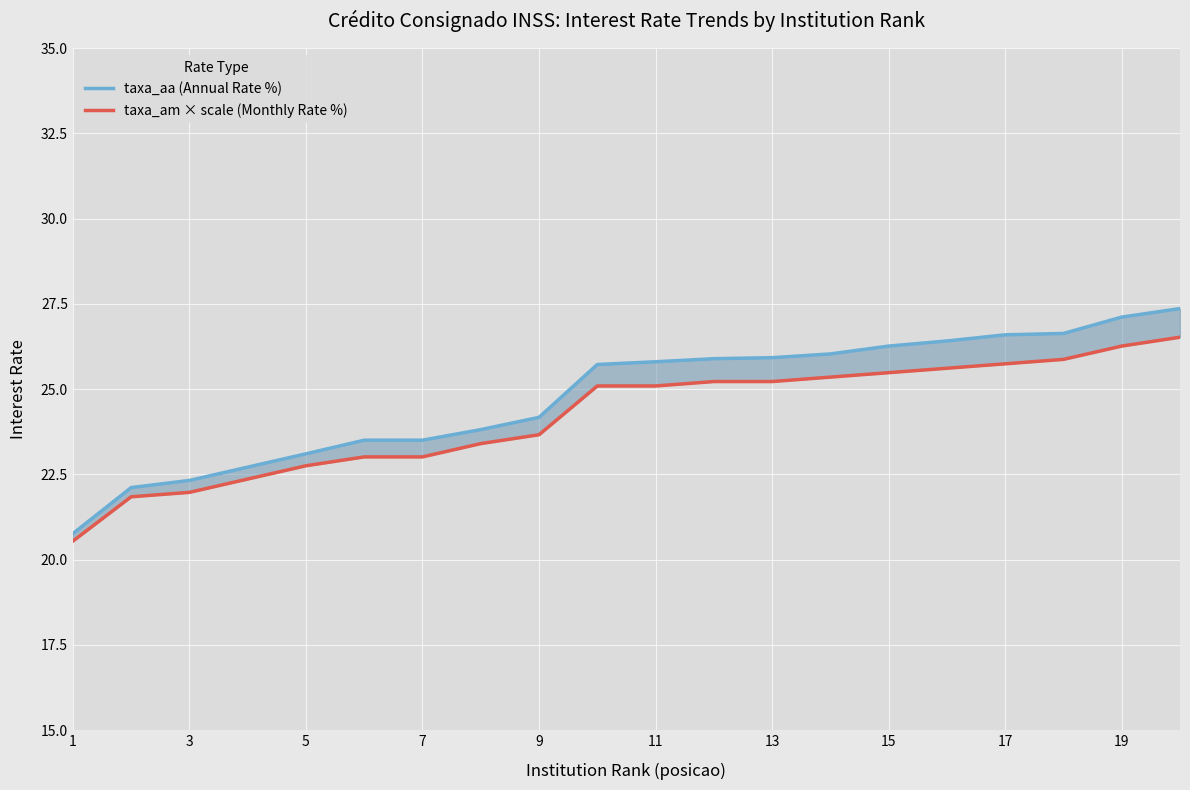

What are all the series names shown in the legend?

taxa_aa (Annual Rate %), taxa_am × scale (Monthly Rate %)